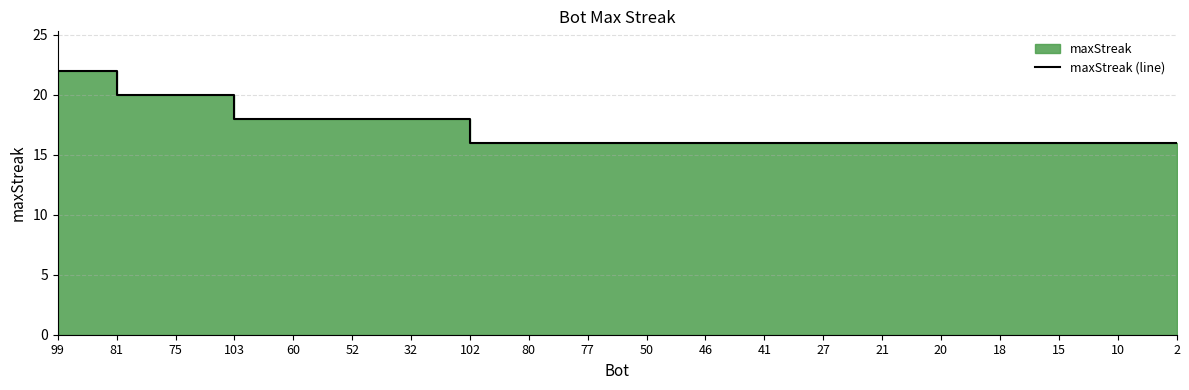

How many series are shown in this chart?

1